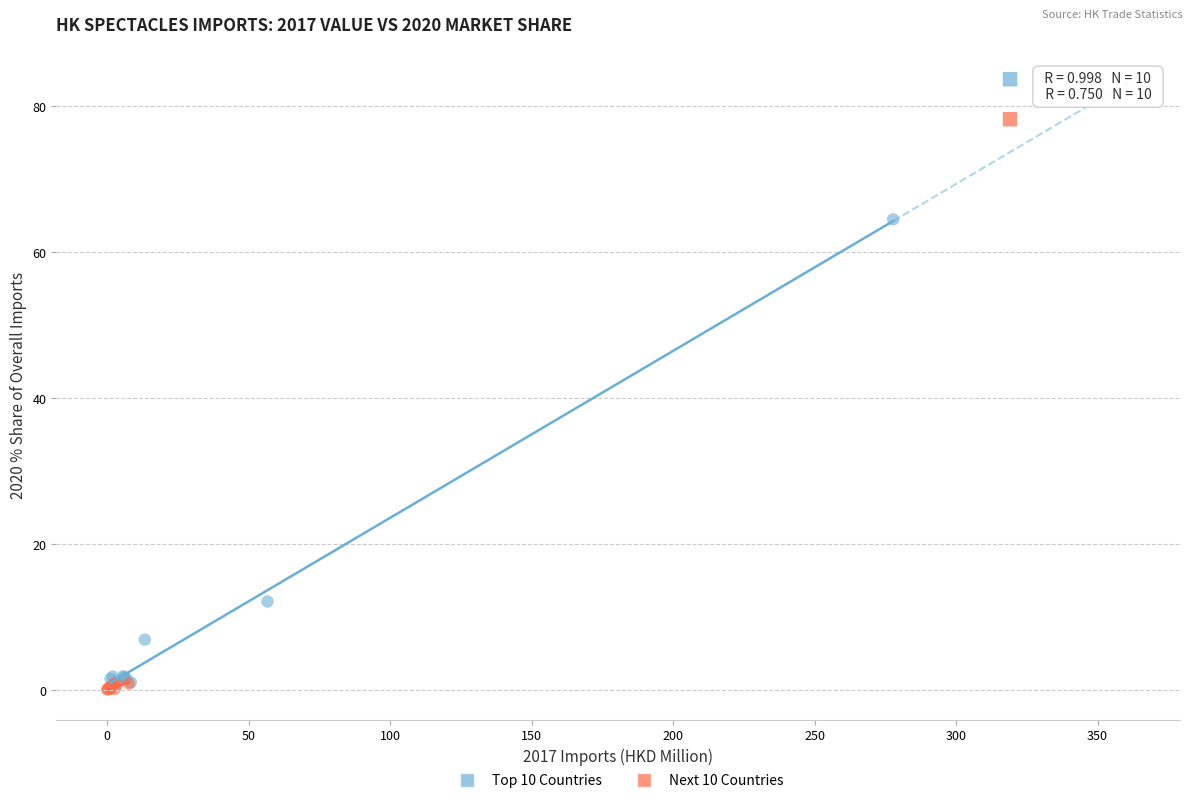

Which series contains the highest Y value?

Top 10 Countries